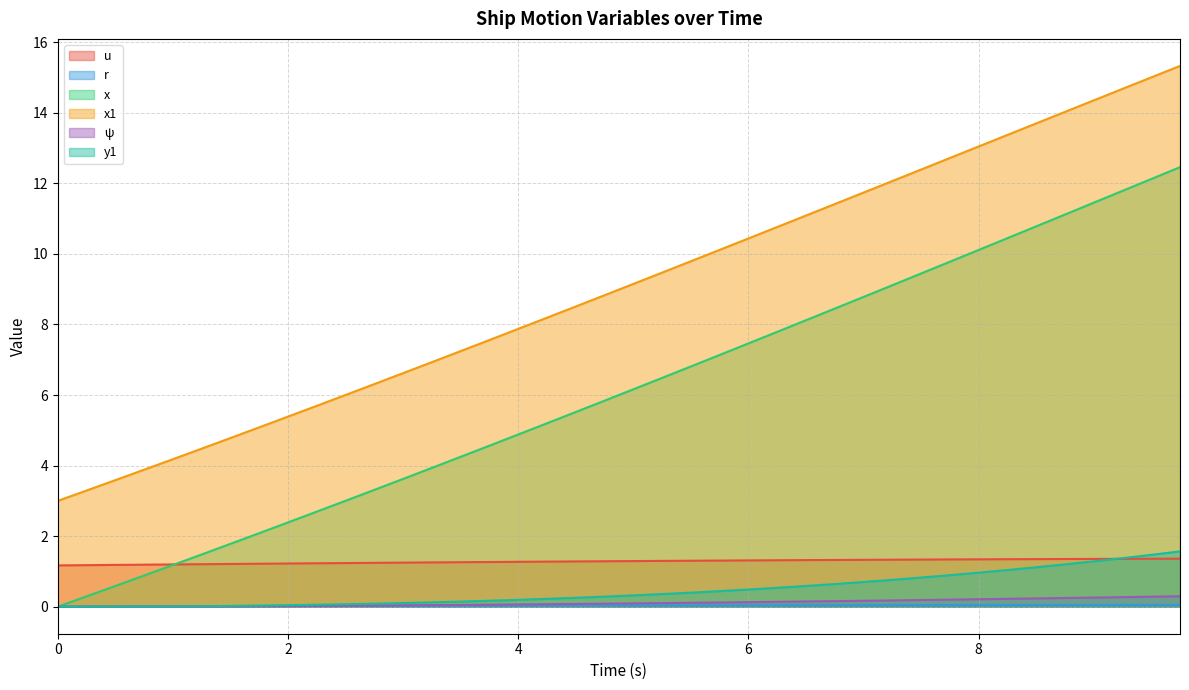

At which label does y1 reach its peak?

9.75